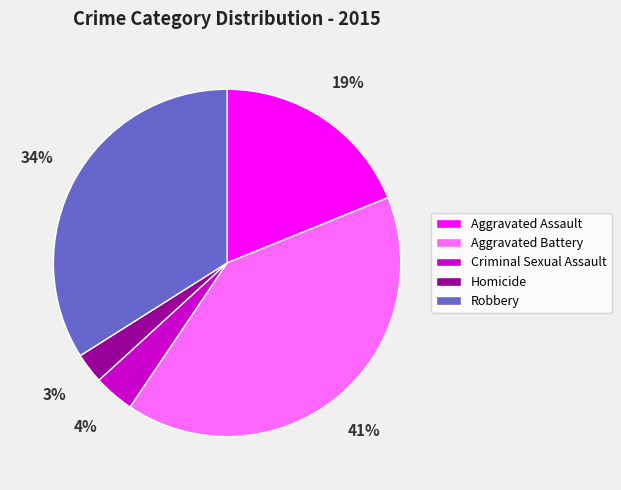

Which slice is the largest?

Aggravated Battery